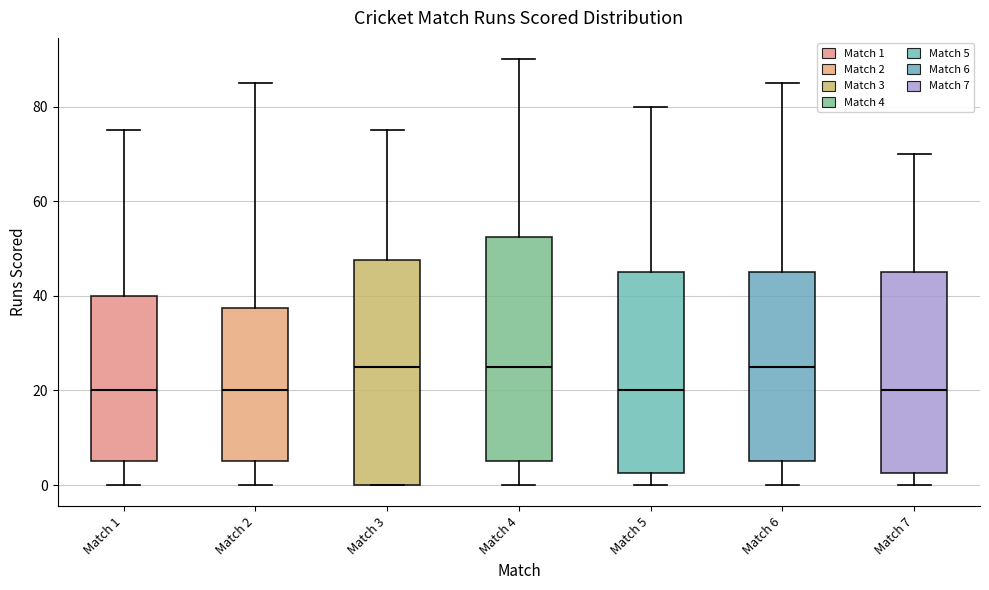

Reading left to right, transcribe this box plot: for each box, give where its median line is, the range the box spans, and where its two whiskers end, as read against the y-axis. The values are not printed on the chart, so give them approximately, as read against the axis.

Match 1: median 20, box 6 to 40, whiskers 0 to 76
Match 2: median 20, box 6 to 38, whiskers 0 to 86
Match 3: median 26, box 0 to 48, whiskers 0 to 76
Match 4: median 26, box 6 to 52, whiskers 0 to 90
Match 5: median 20, box 2 to 46, whiskers 0 to 80
Match 6: median 26, box 6 to 46, whiskers 0 to 86
Match 7: median 20, box 2 to 46, whiskers 0 to 70